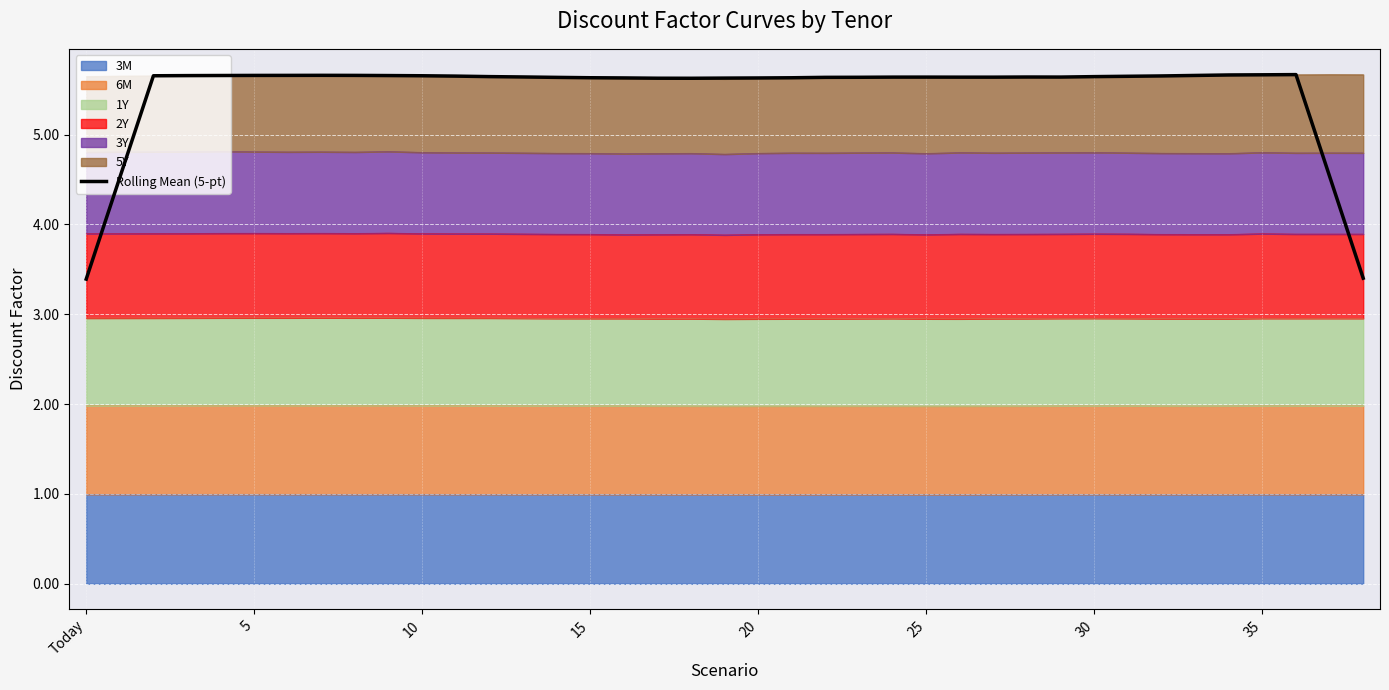

Which has a higher value, 15 or 34?

34